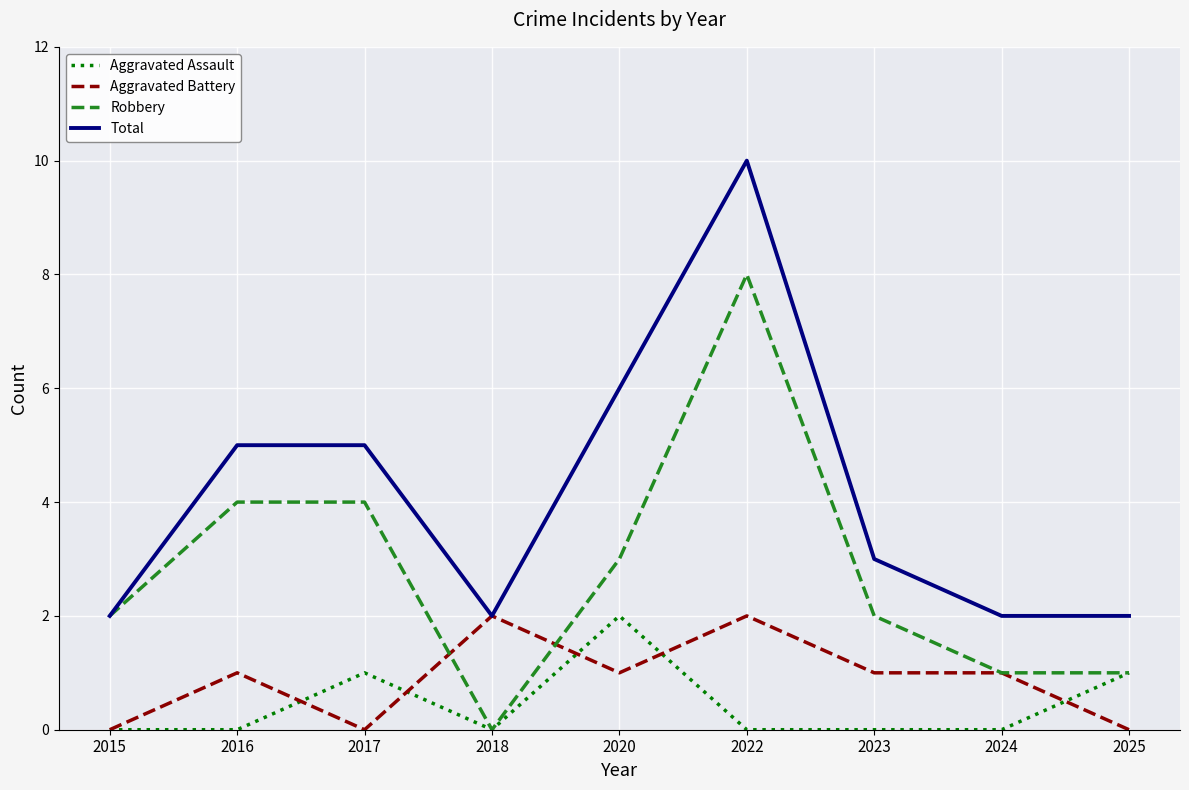

Which series changed the most between 2018 and 2020?

Total